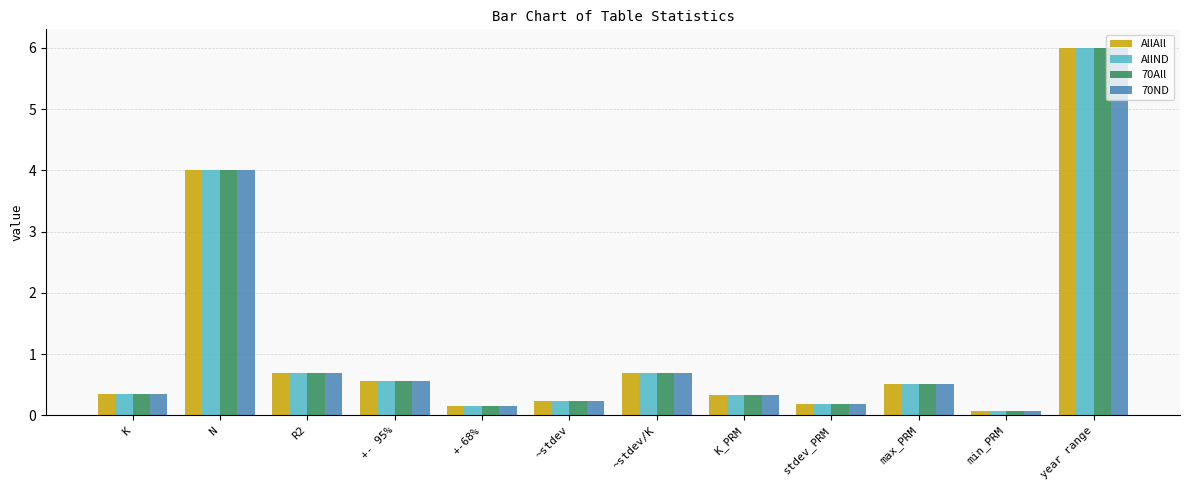

How many groups of bars are there?

12